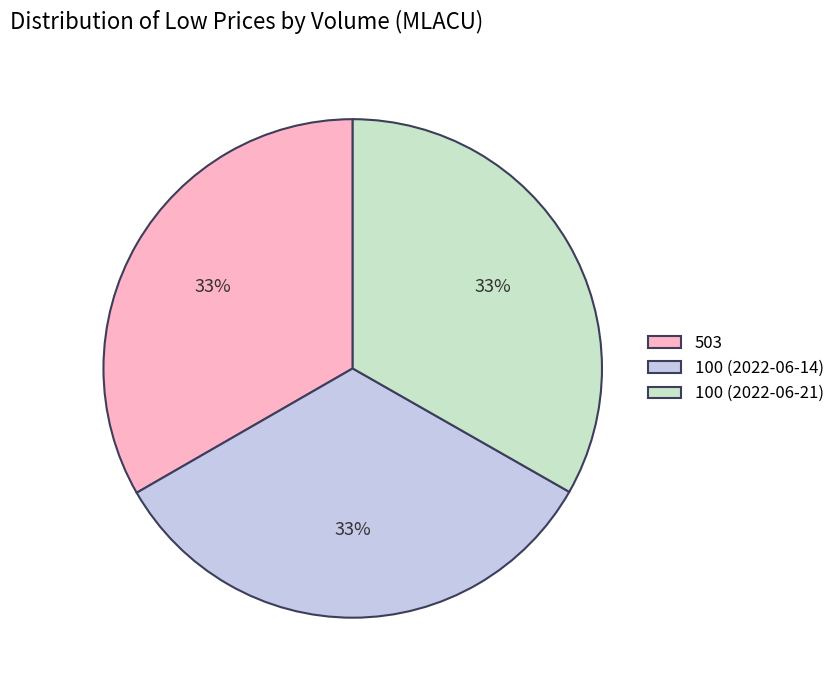

Combined, do 100 (2022-06-14) and 100 (2022-06-21) account for over 50%?

Yes